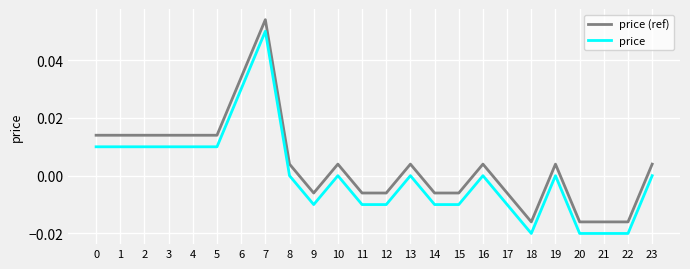

Is the value of price (ref) at 19 greater than the value of price at 17?

Yes